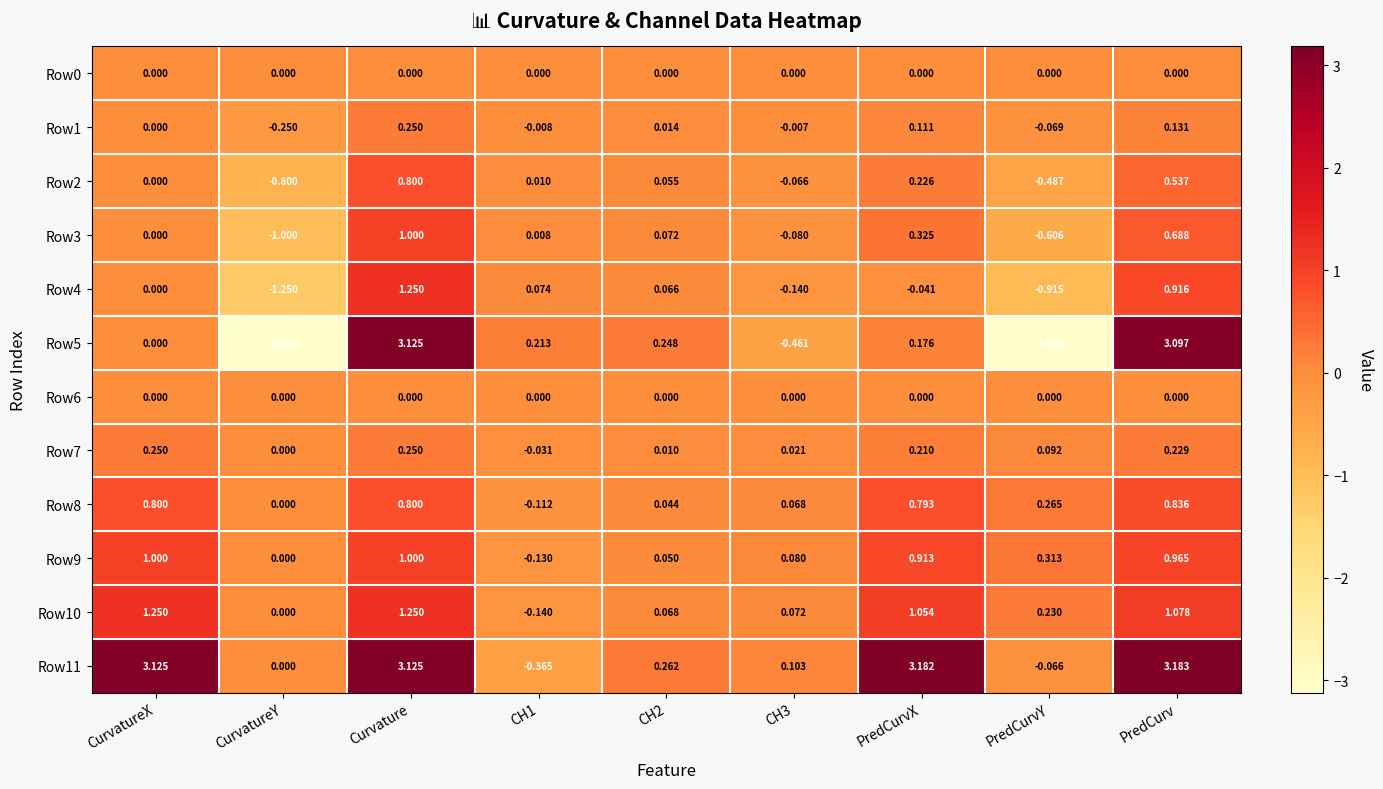

Is the value of Row8 at CurvatureX greater than the value of Row11 at CH1?

Yes